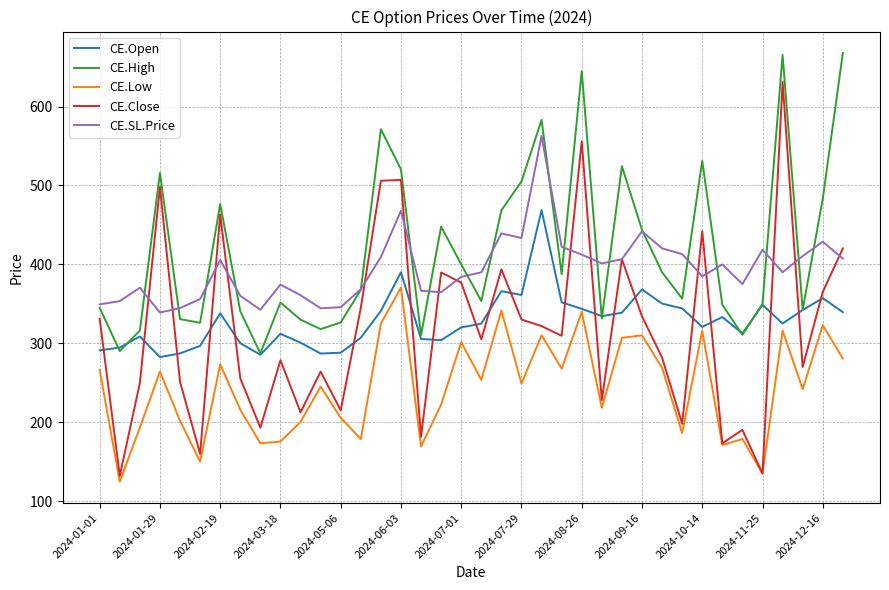

What is the greatest value displayed?

668.0